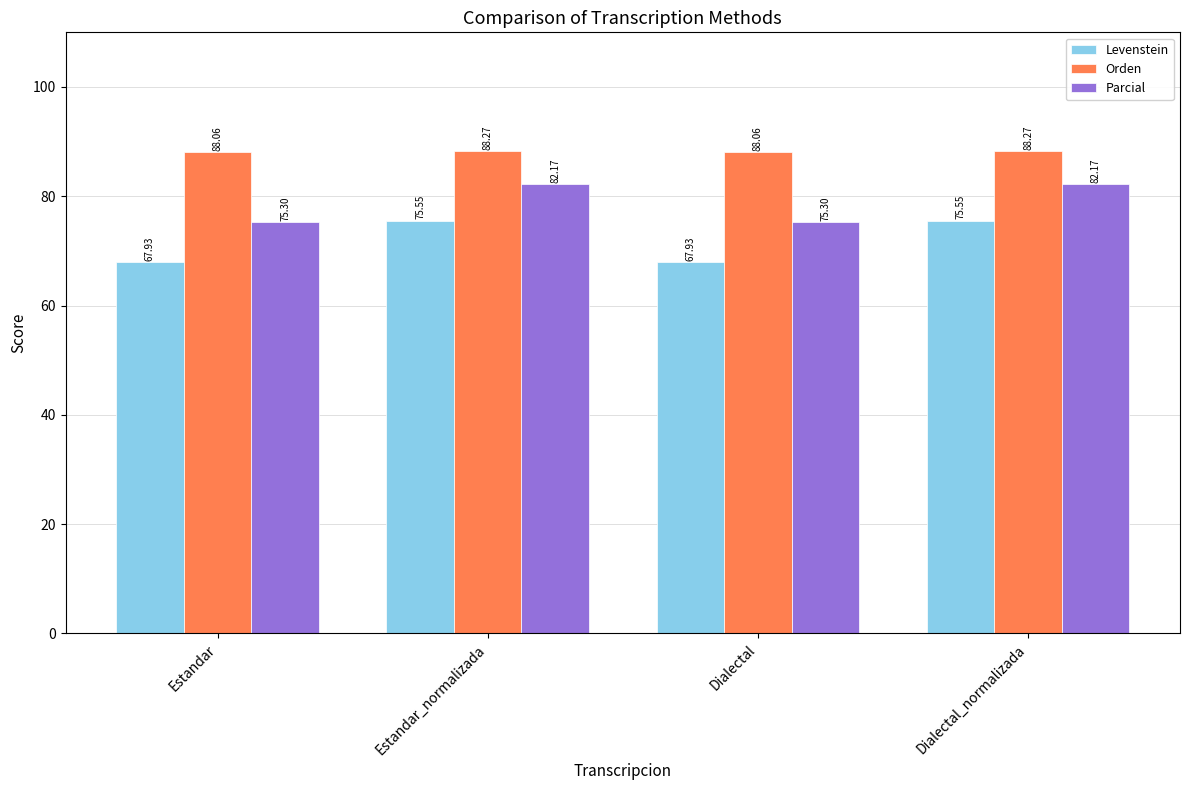

Rank the series by their maximum value, from lowest to highest.

Levenstein, Parcial, Orden